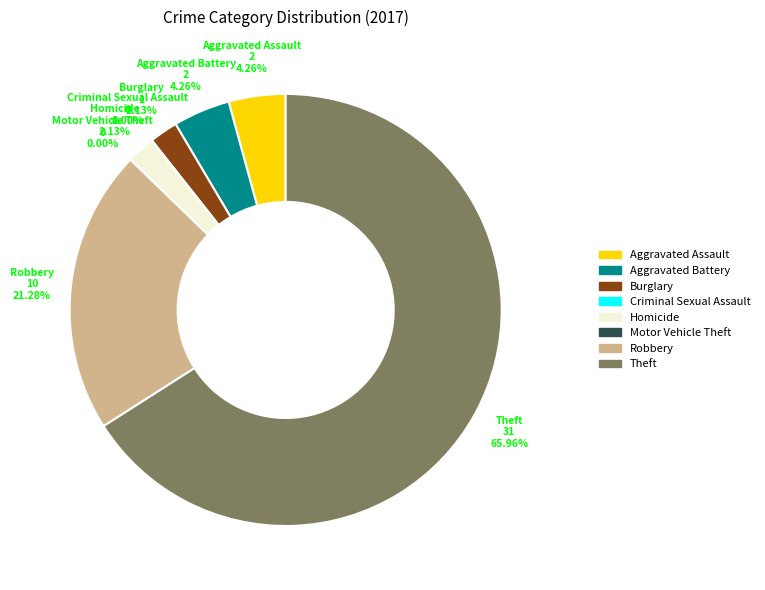

To the nearest percent, what is the difference between the Aggravated Assault and Robbery slice percentages?

17%